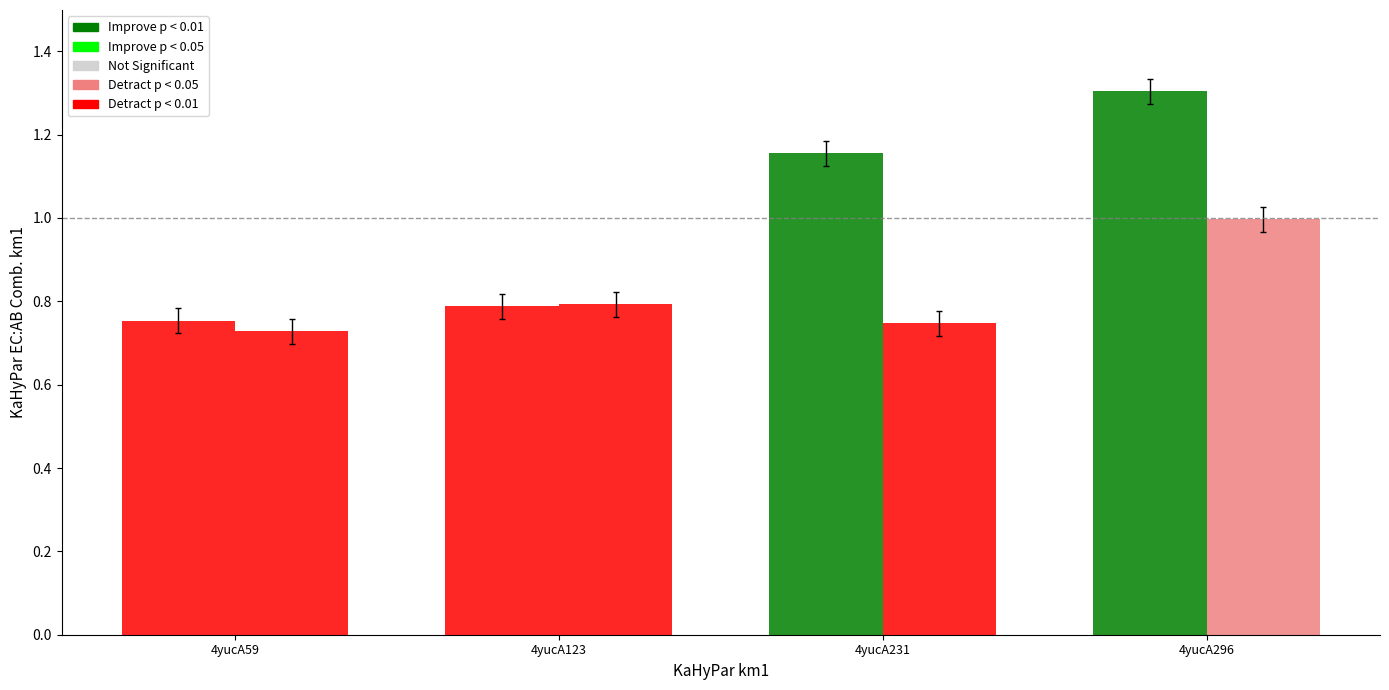

How many distinct data groups are displayed?

2